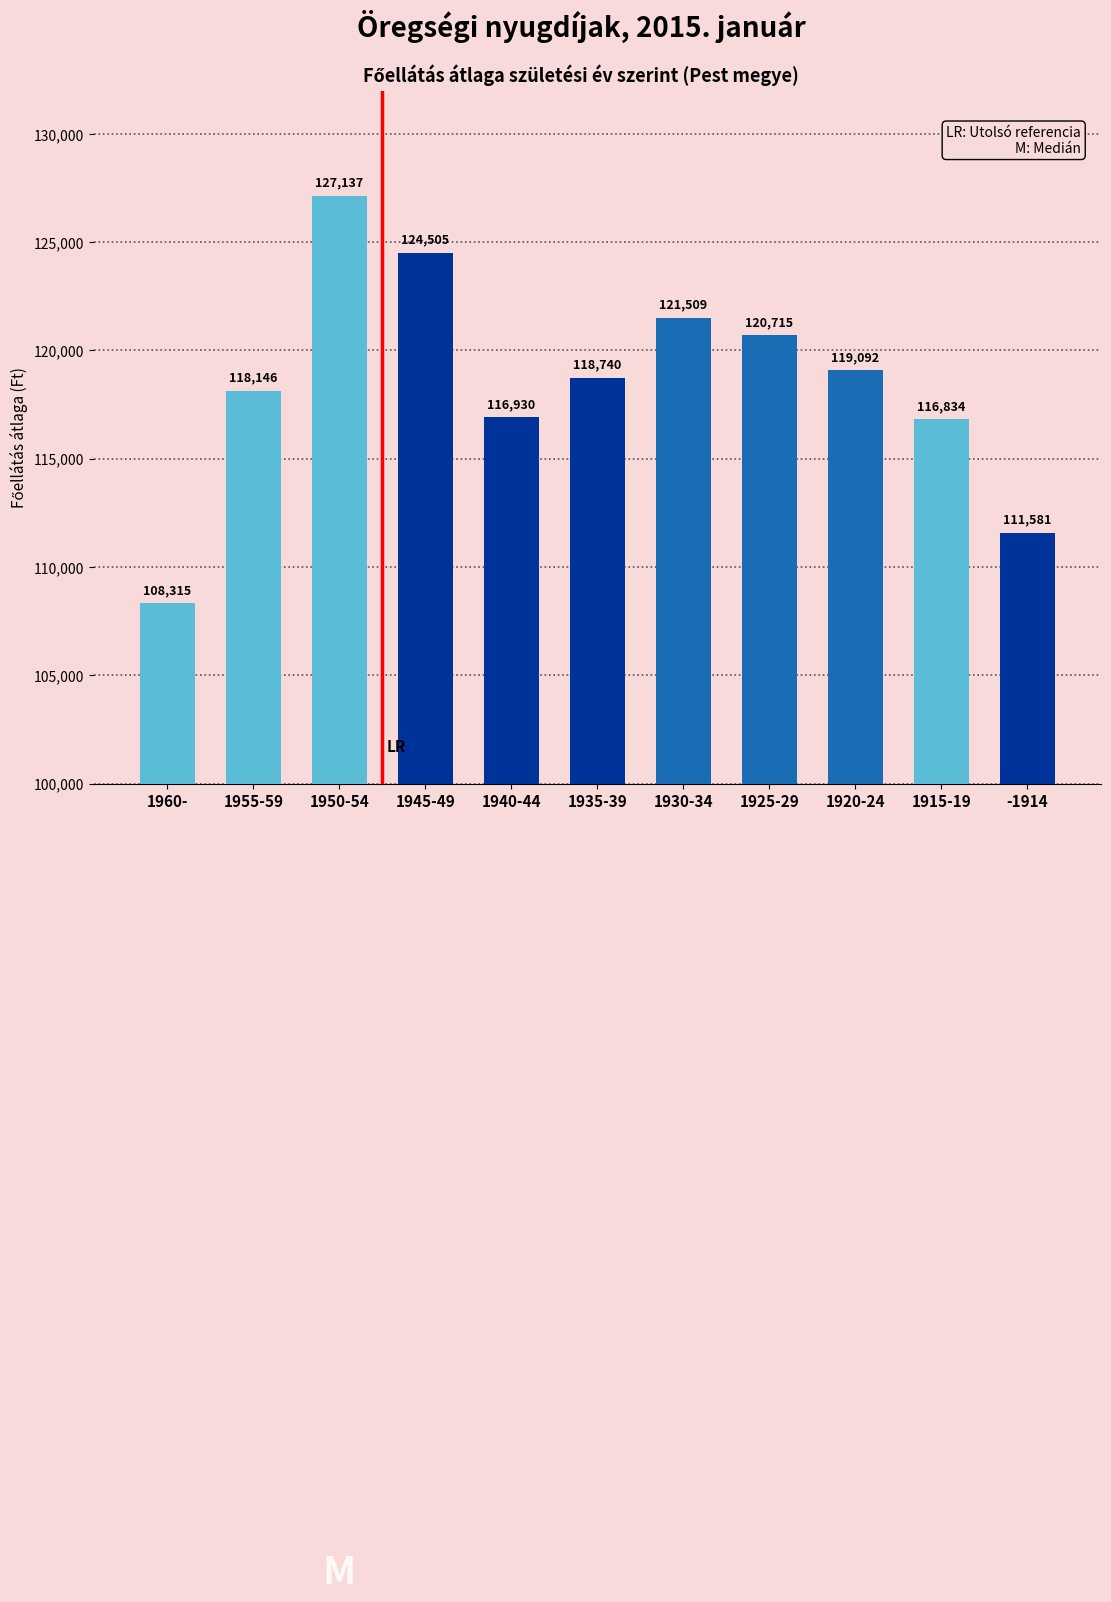

What is the sum of all values?

1303504